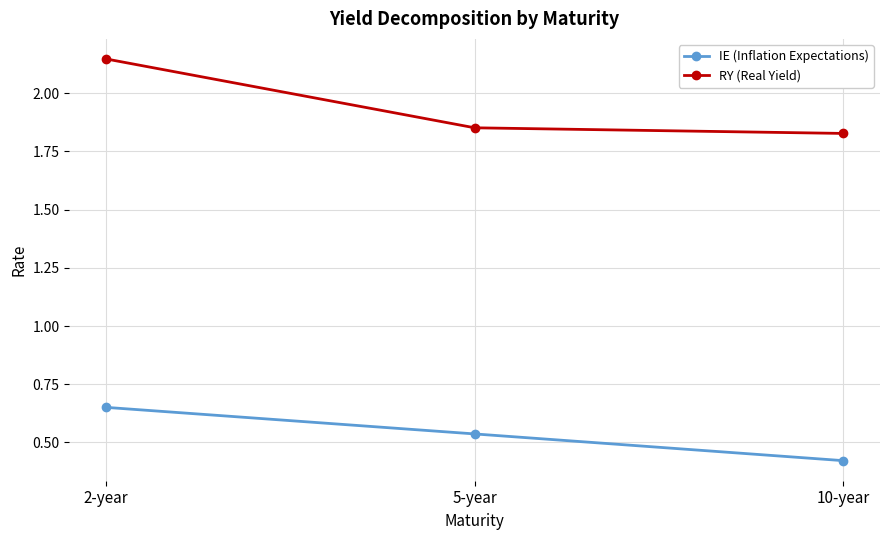

How many categories are shown in the chart?

3